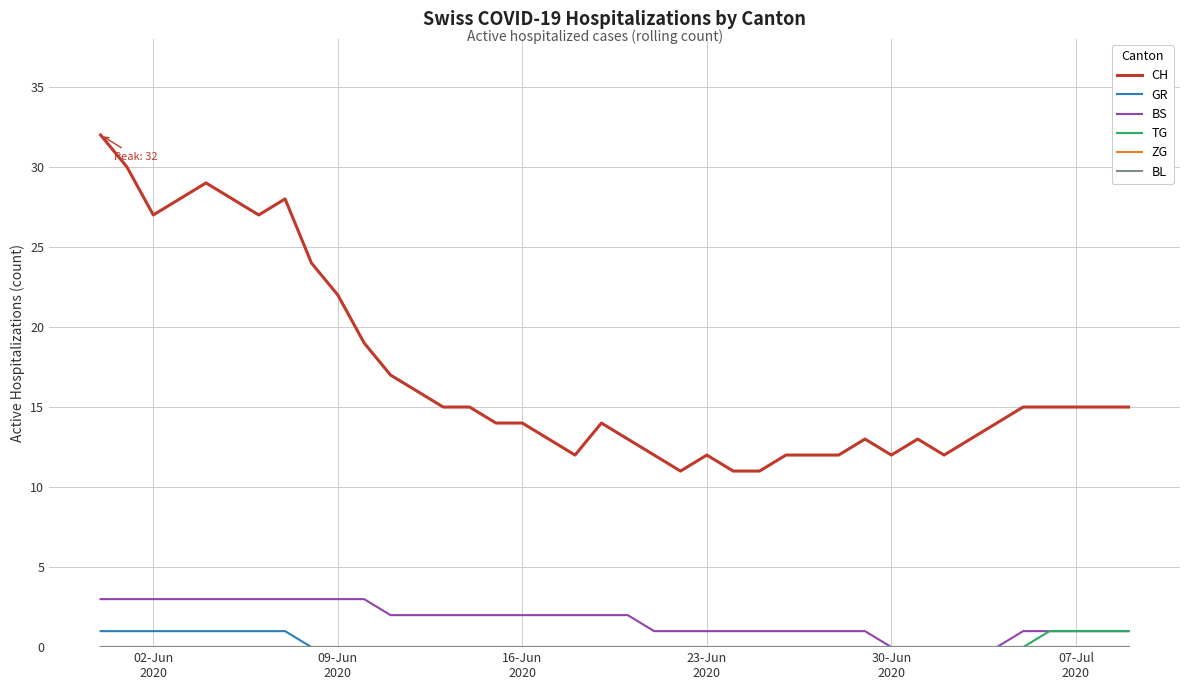

Is this an area chart (filled region under the line)?

No